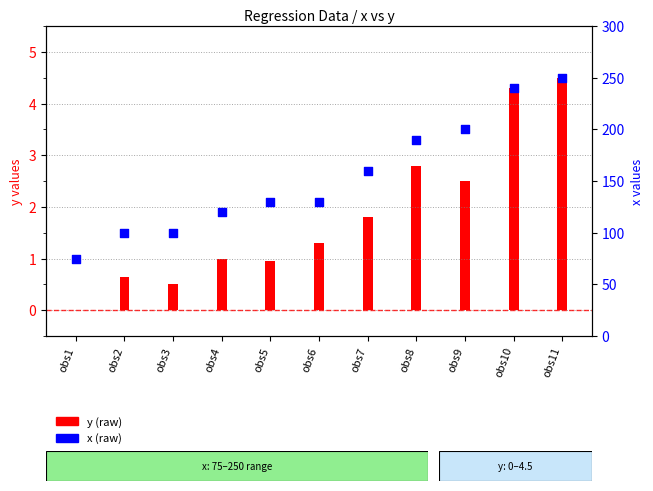

Is the value of x (raw) at obs5 greater than the value of y (raw) at obs3?

Yes